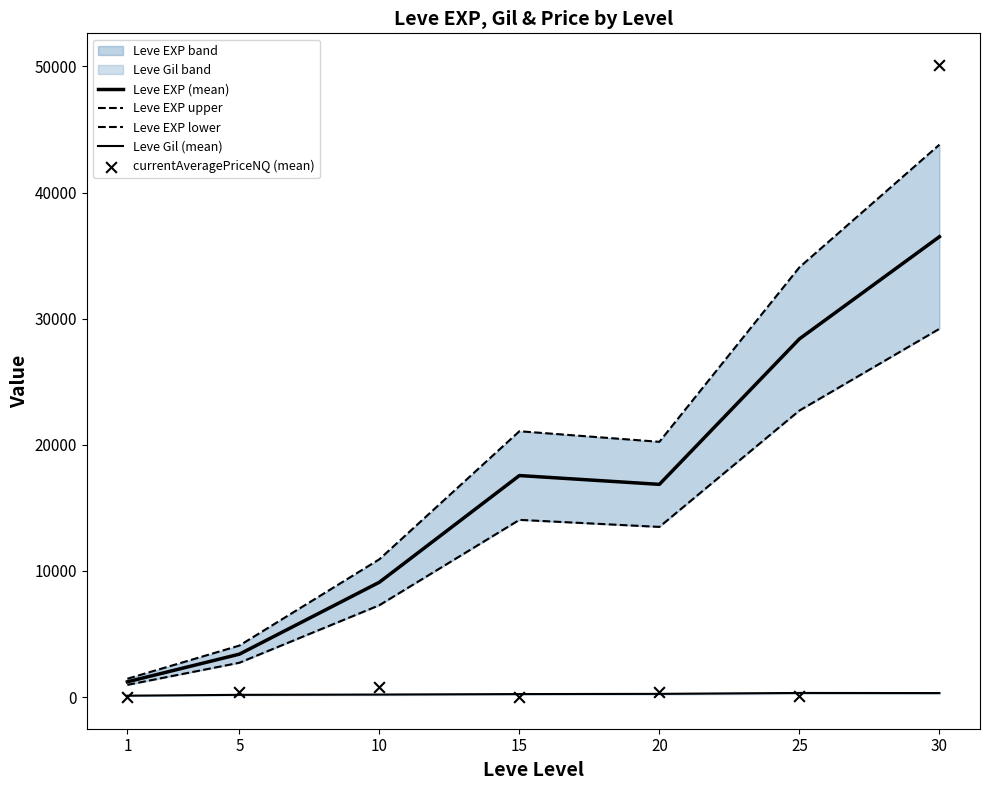

Which series has the largest total across all categories?

Leve EXP upper